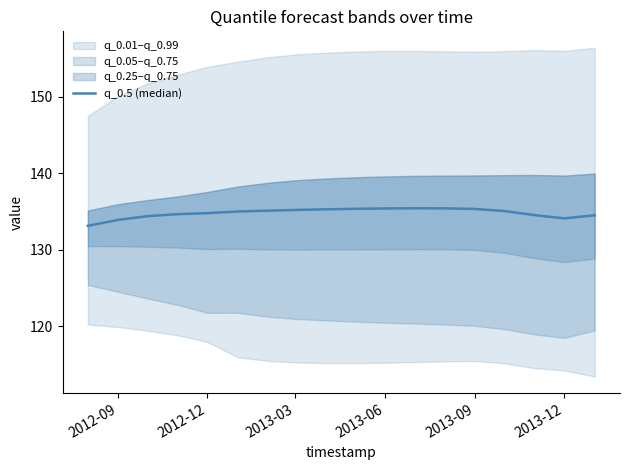

At which category does the data reach its first local valley?

2013-12